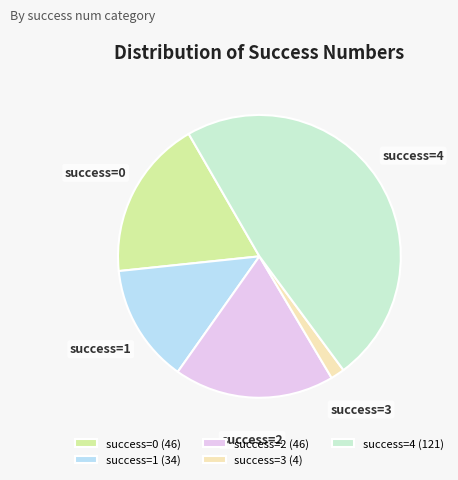

How many segments does this pie chart have?

5